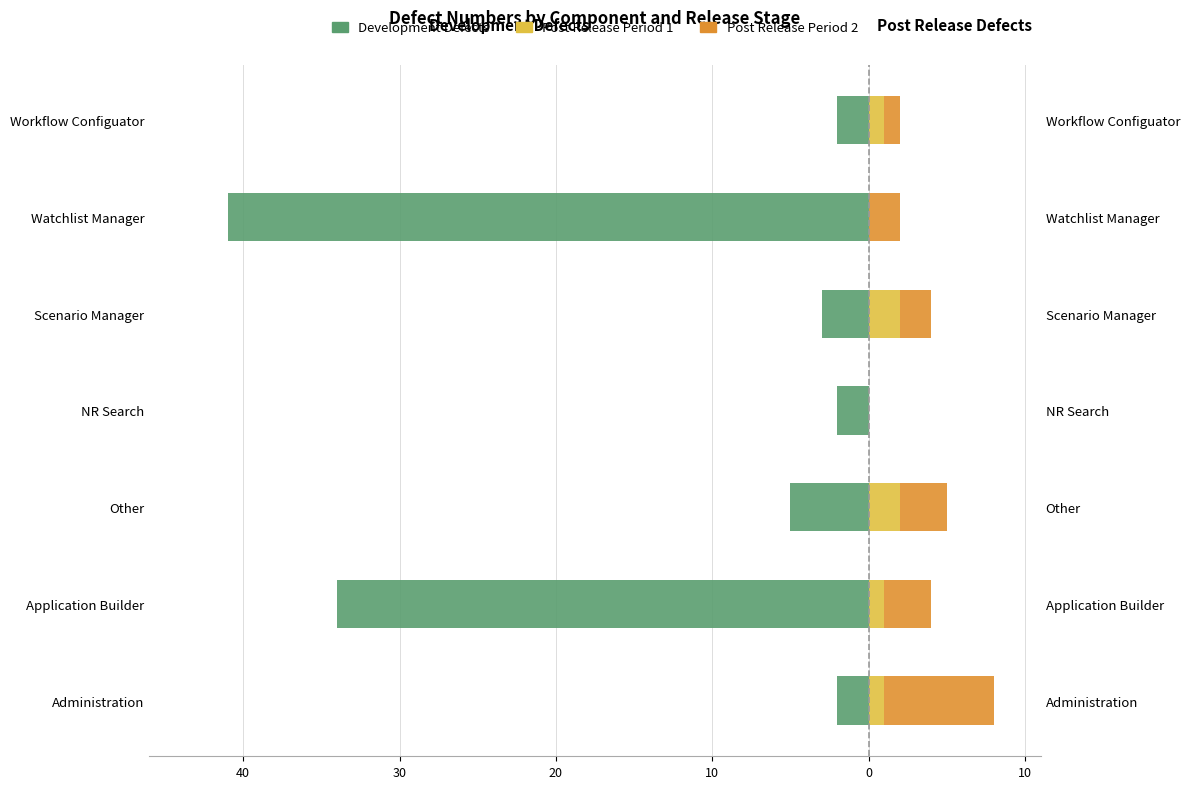

What is the minimum value shown in the chart?

-41